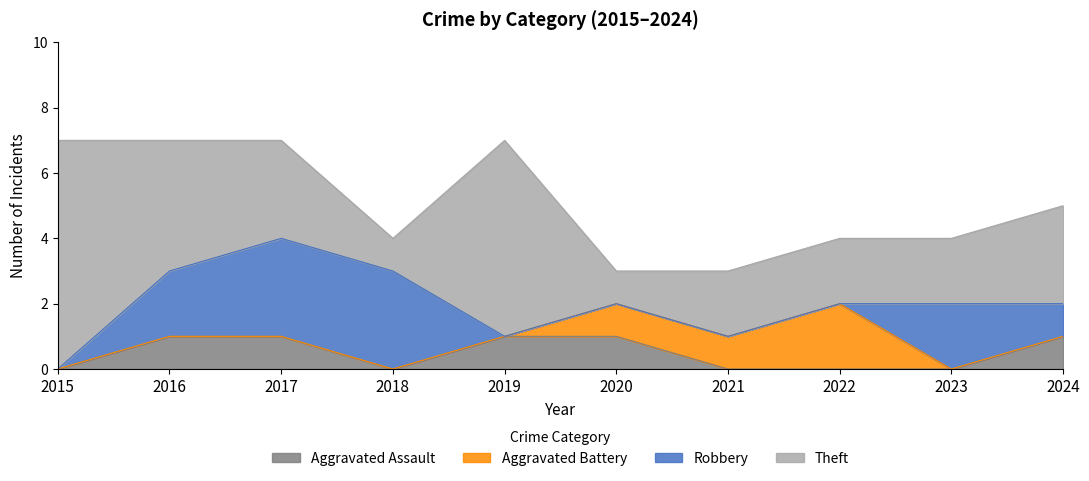

Where do Robbery and Aggravated Assault first cross each other?

2018 and 2019